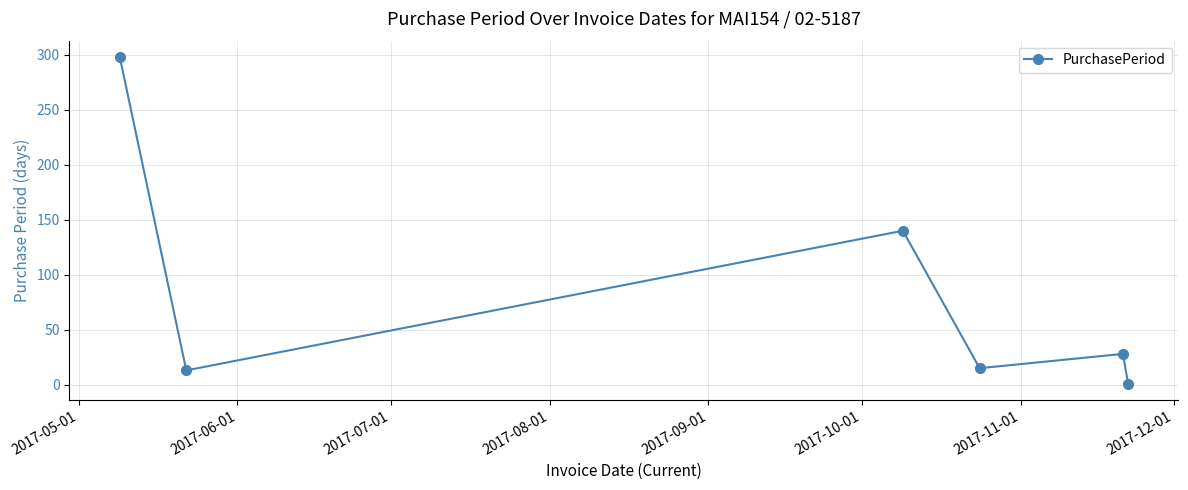

What is the greatest value displayed?

298